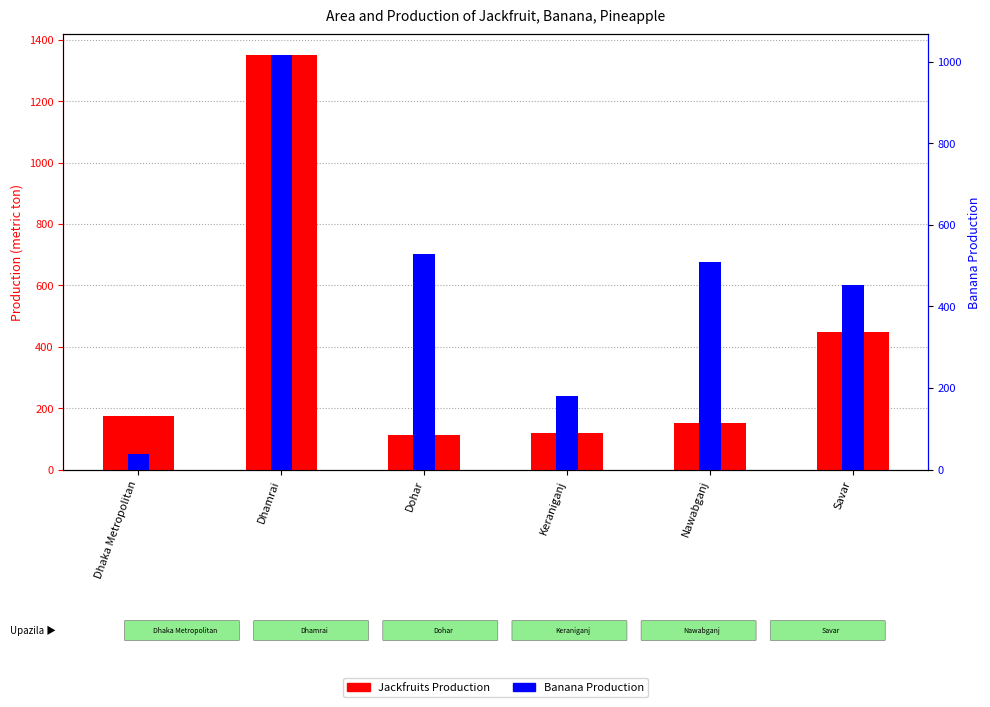

What are all the series names shown in the legend?

Jackfruits Production, Banana Production